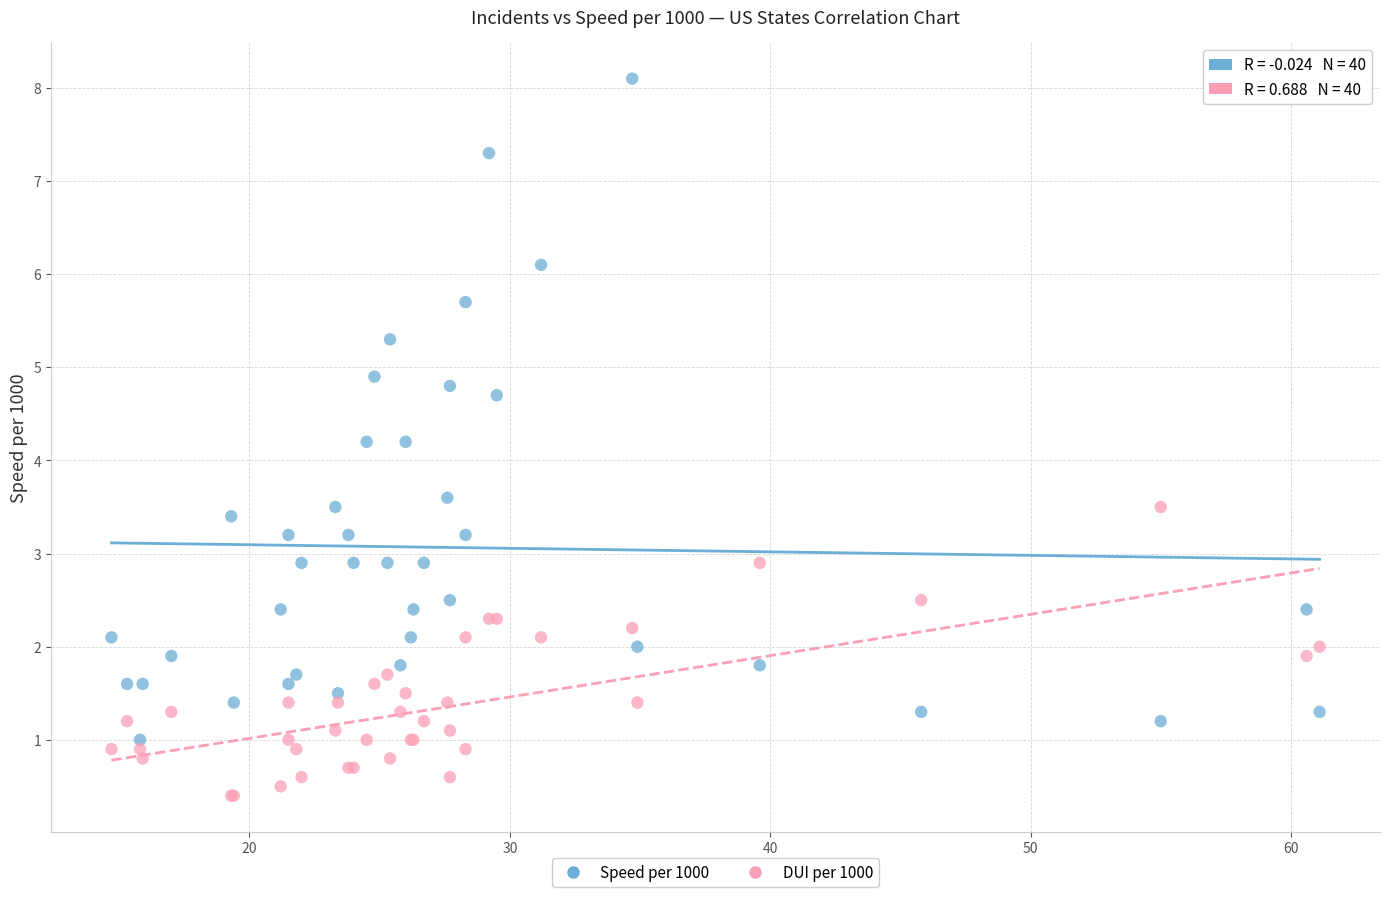

What is the X range (max minus min) for the scatter plot?

46.4